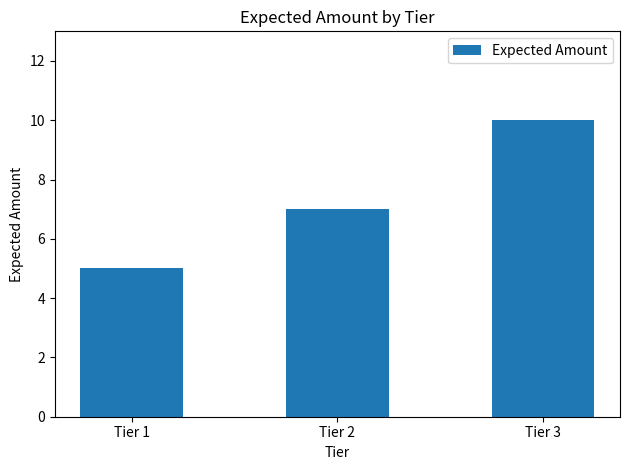

What is the value of the 3rd bar from the left?

10